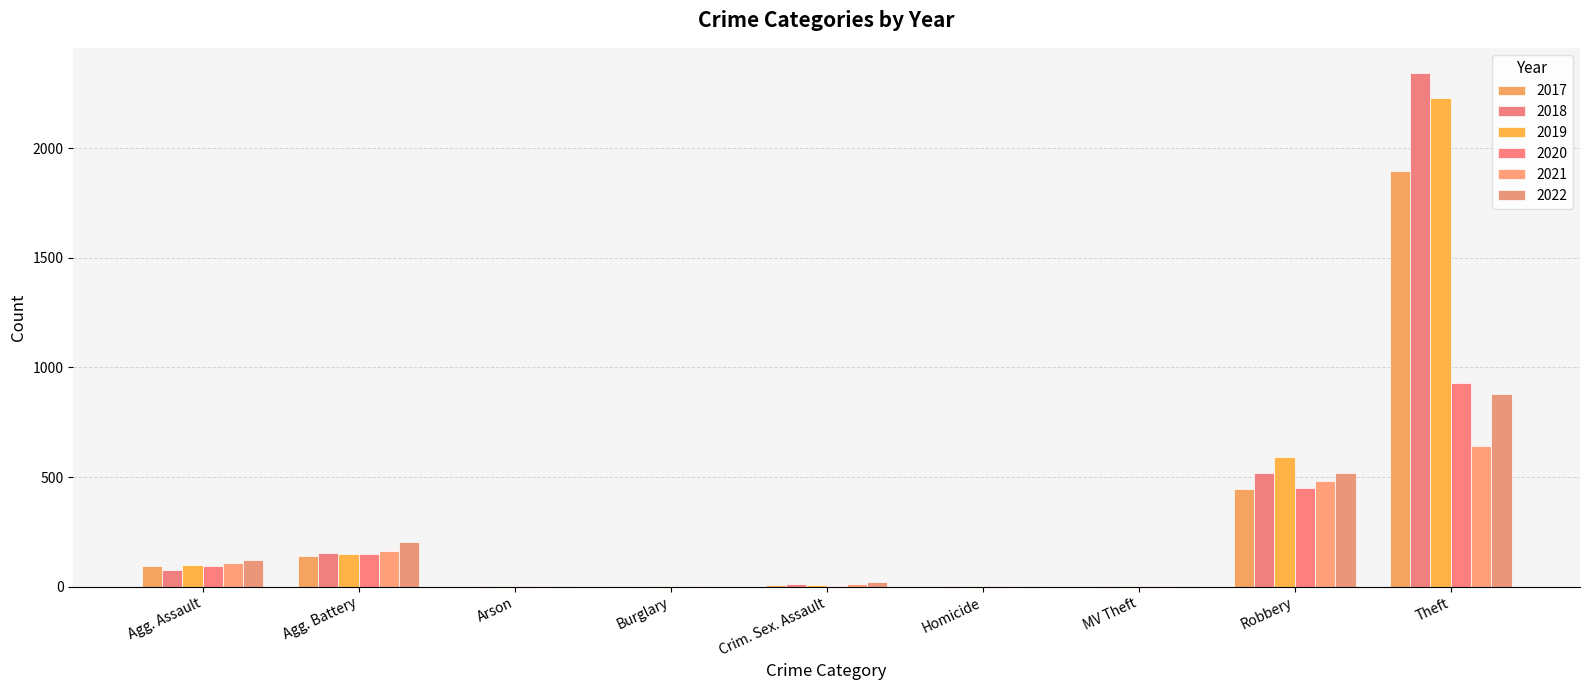

What is the greatest value displayed?

2341